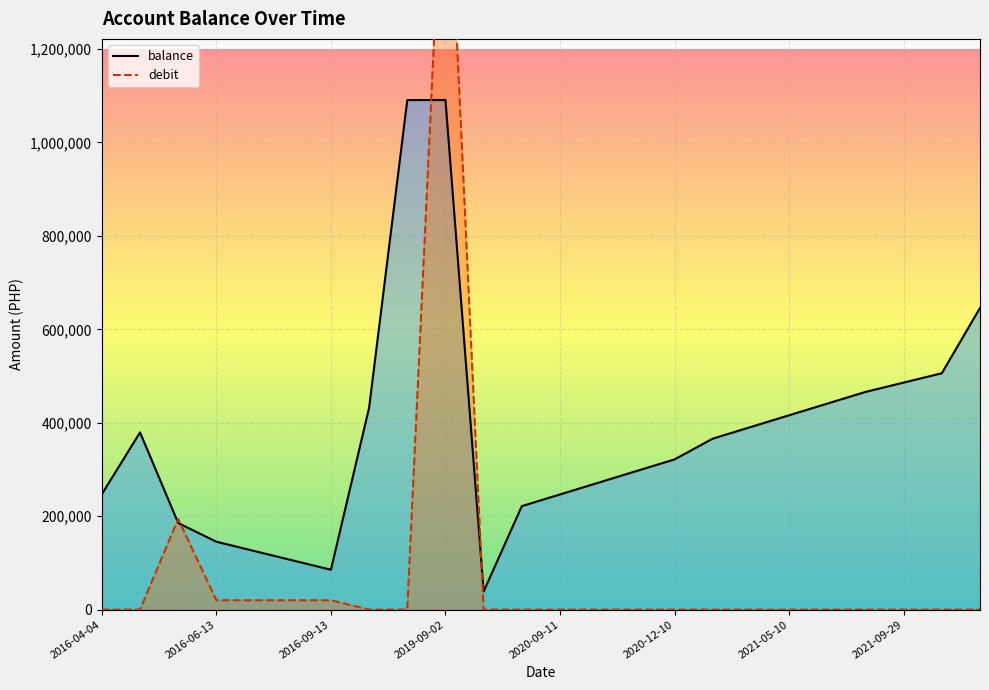

What is the spread (max minus min) of values at 2021-10-29?

505987.7